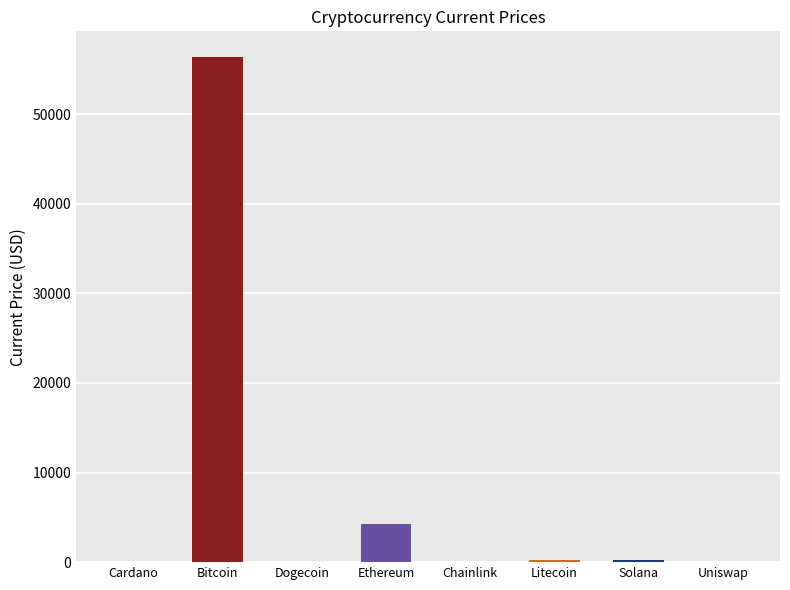

How many data points are above 210?

4